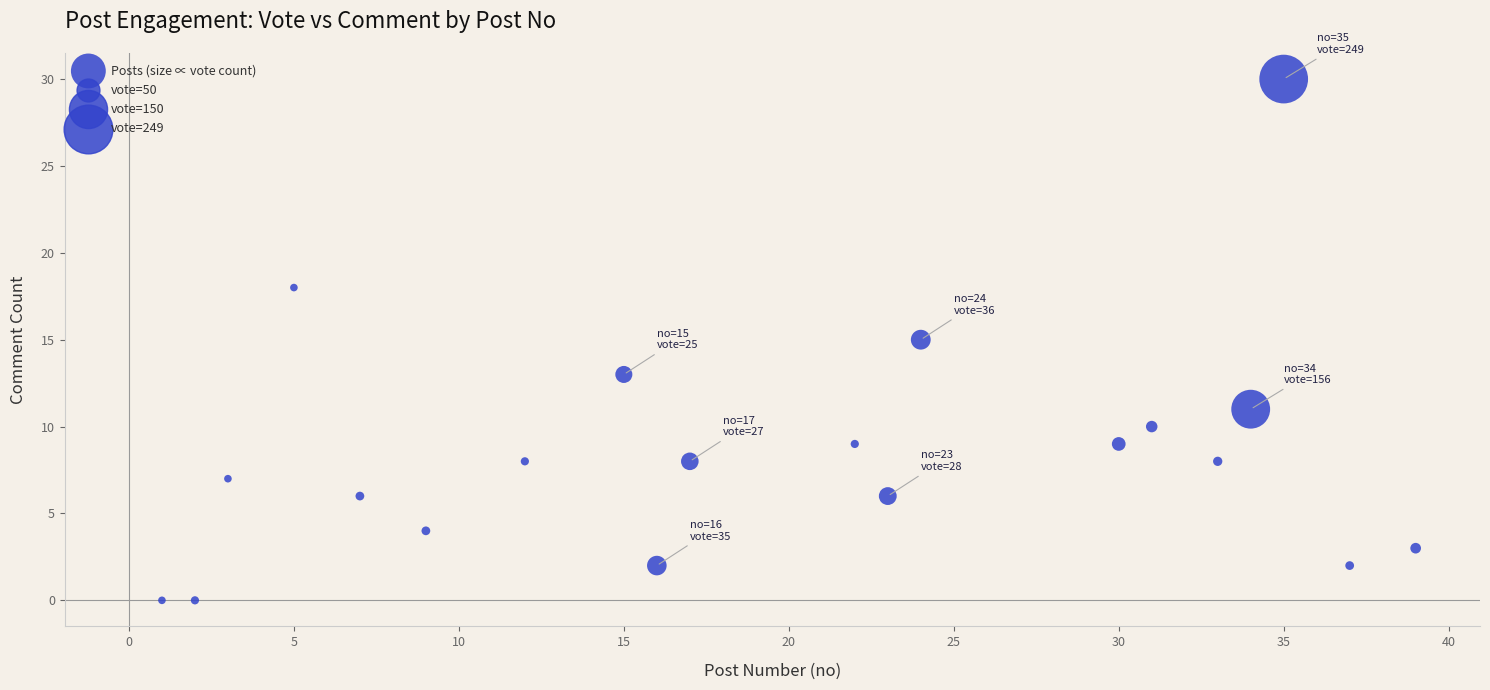

What is the range of Y values (max minus min)?

30